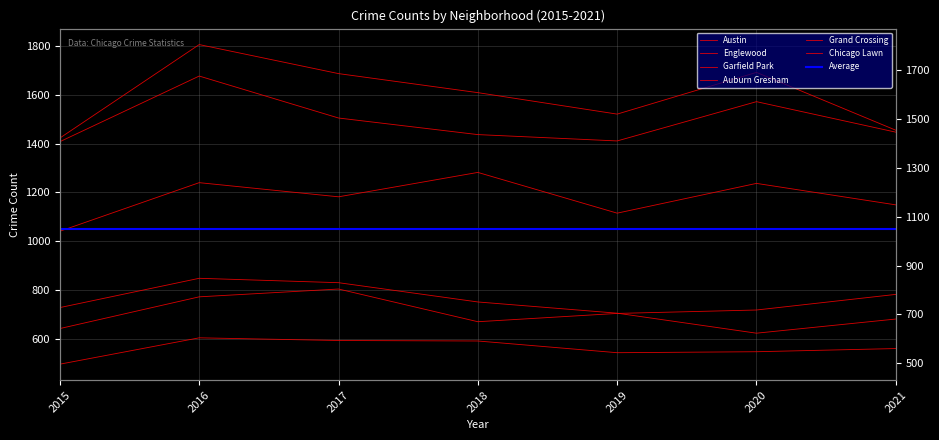

What is the difference between the second highest and second lowest values in the Auburn Gresham series?

149